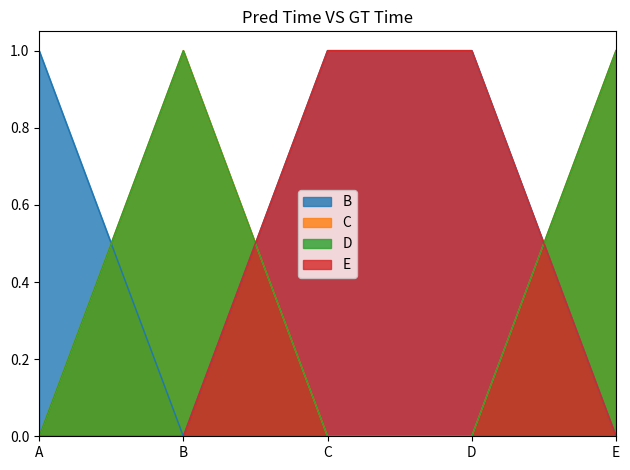

What is the spread (max minus min) of values at C?

1